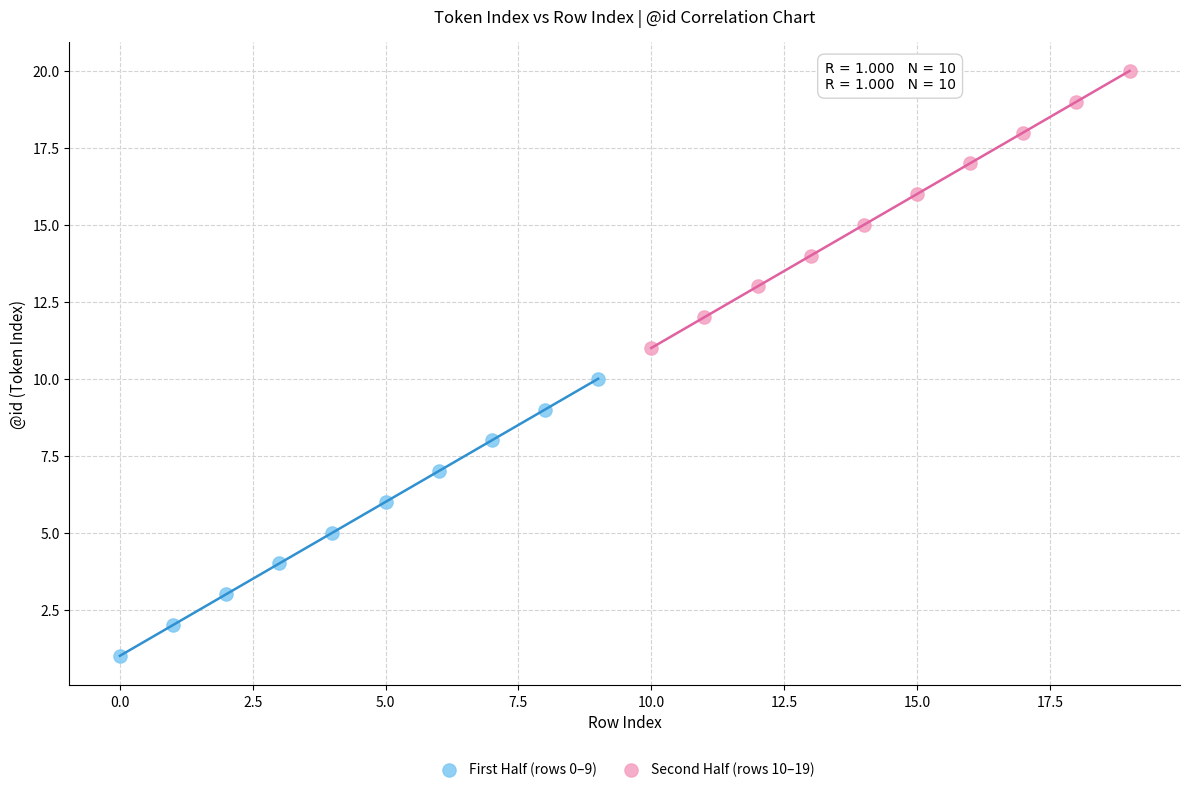

Which series contains the highest Y value?

Second Half (rows 10–19)